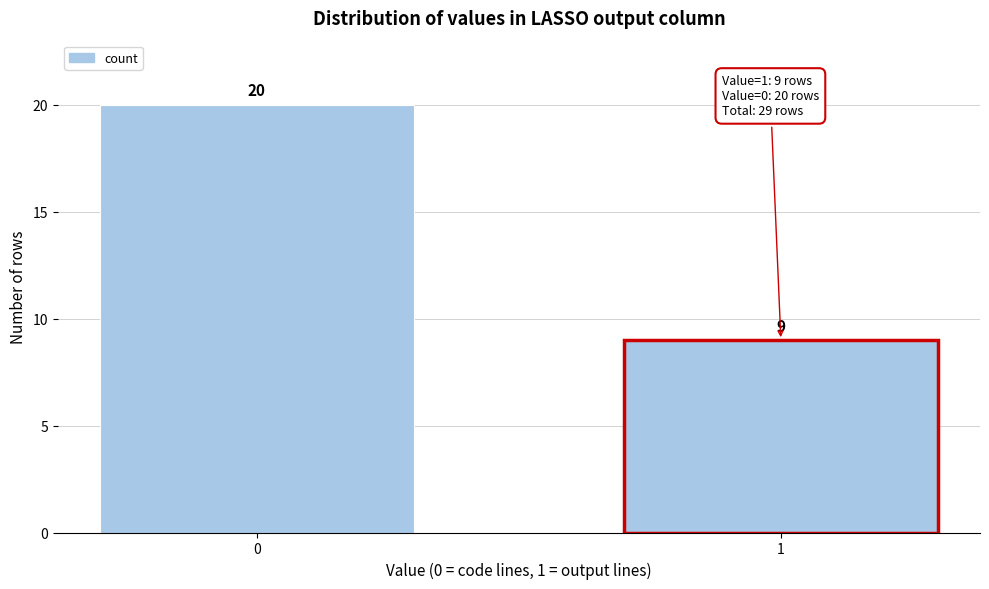

Reading left to right, extract all data points from this chart.

0=20	1=9